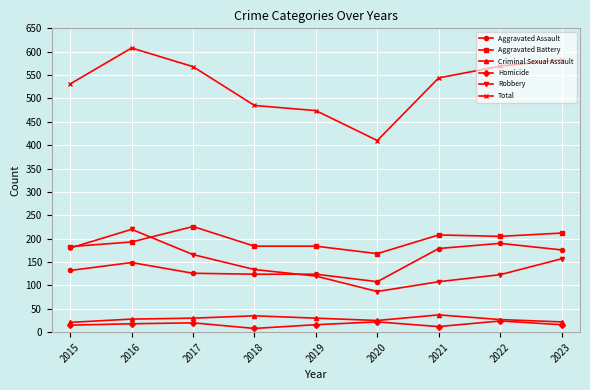

What is the sum of the Homicide values at 2020 and 2017?

42